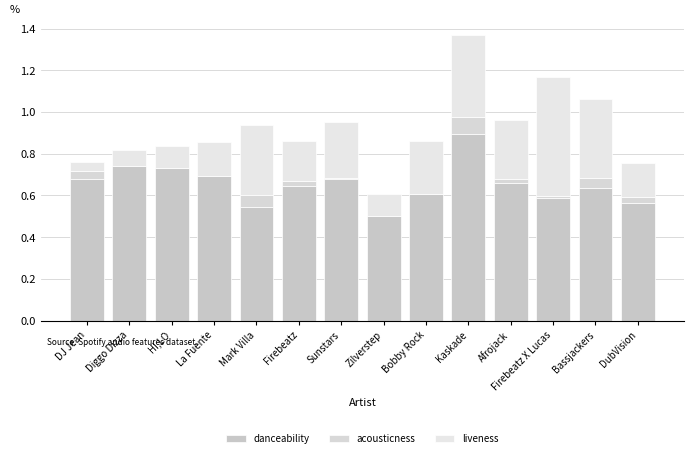

Is it true that danceability equals 0.9 at Firebeatz?

False